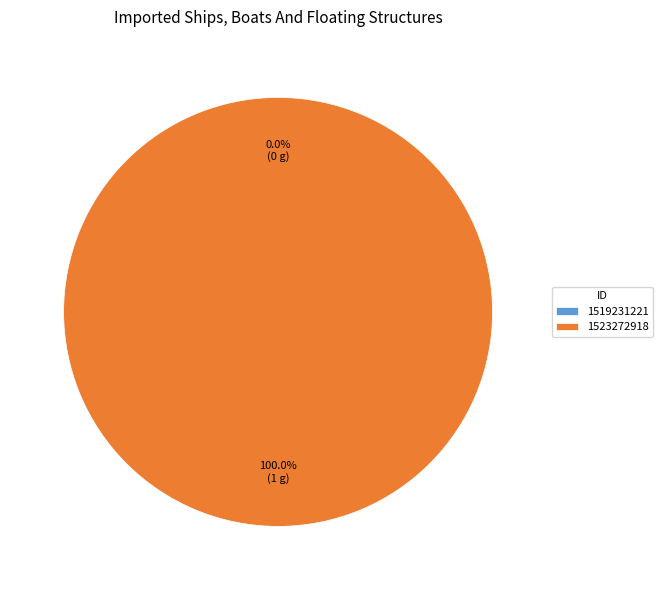

The 1519231221 slice represents 0% of the pie. True or false?

True